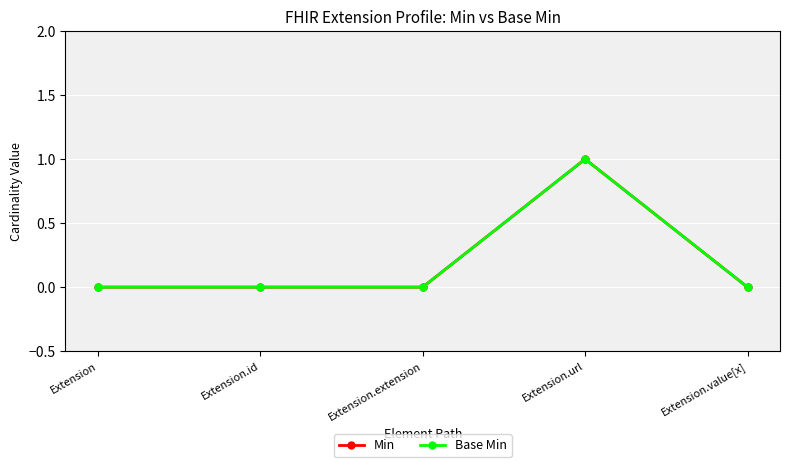

Is this an area chart (filled region under the line)?

No